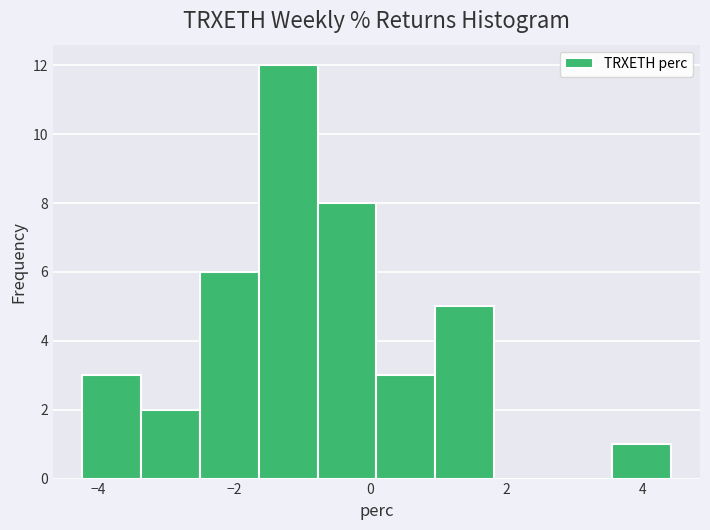

Reading left to right, transcribe this chart: for each bar, give the range it covers on the x-axis and its height. Neither the bar edges nor the heights are printed on the chart, so give them approximately, as read against the axes.

-4.2 to -3.4: 3
-3.4 to -2.6: 2
-2.6 to -1.6: 6
-1.6 to -0.8: 12
-0.8 to 0.0: 8
0.0 to 1.0: 3
1.0 to 1.8: 5
1.8 to 2.6: 0
2.6 to 3.6: 0
3.6 to 4.4: 1